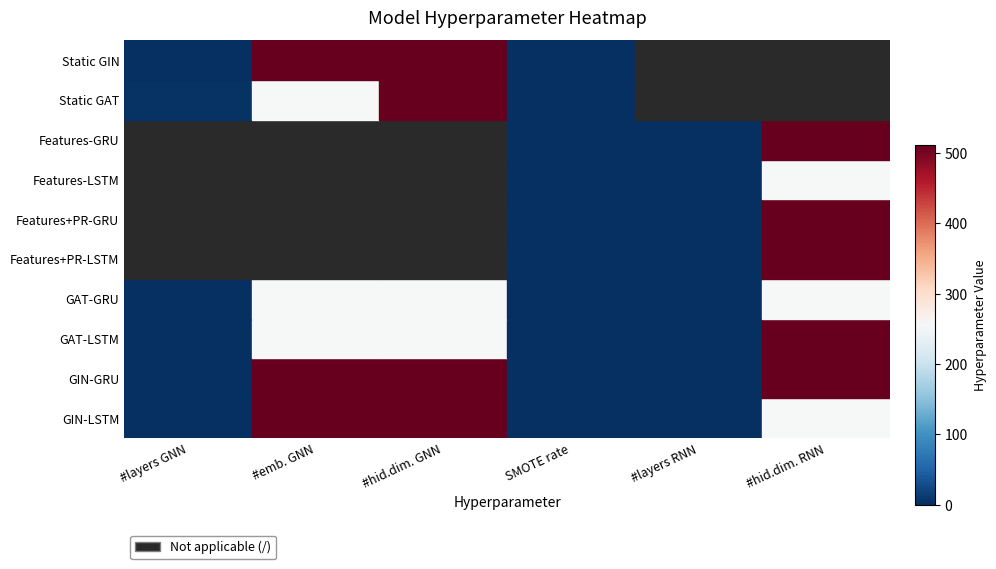

List the labels in order of GIN-GRU value, largest first.

#emb. GNN, #hid.dim. GNN, #hid.dim. RNN, #layers GNN, #layers RNN, SMOTE rate